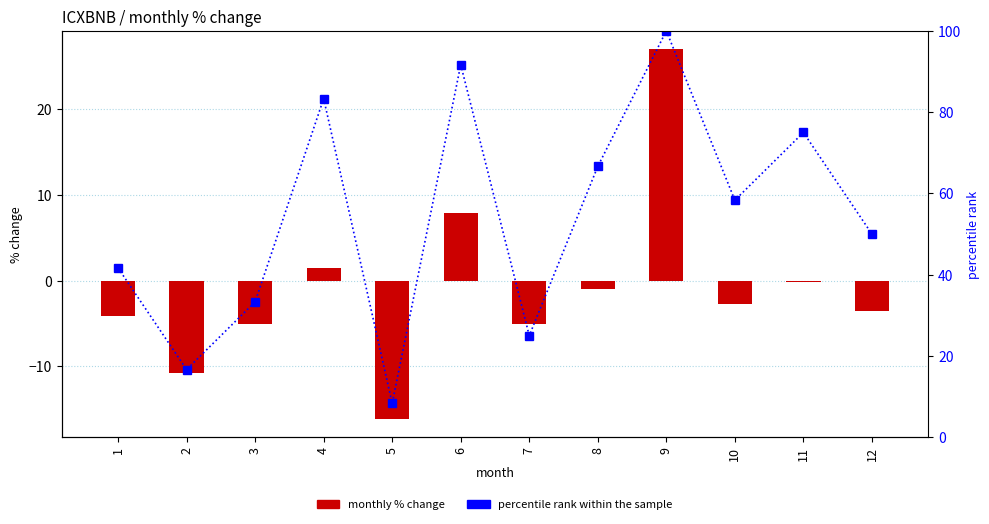

At which label is perc closest to 5?

6